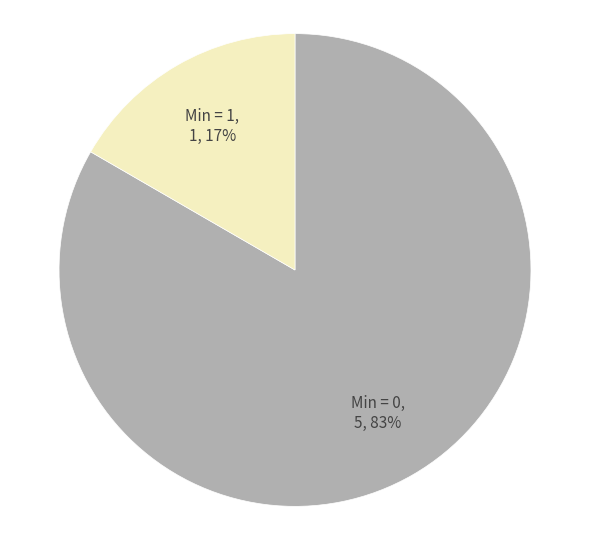

To the nearest percent, what is the average slice percentage?

50%